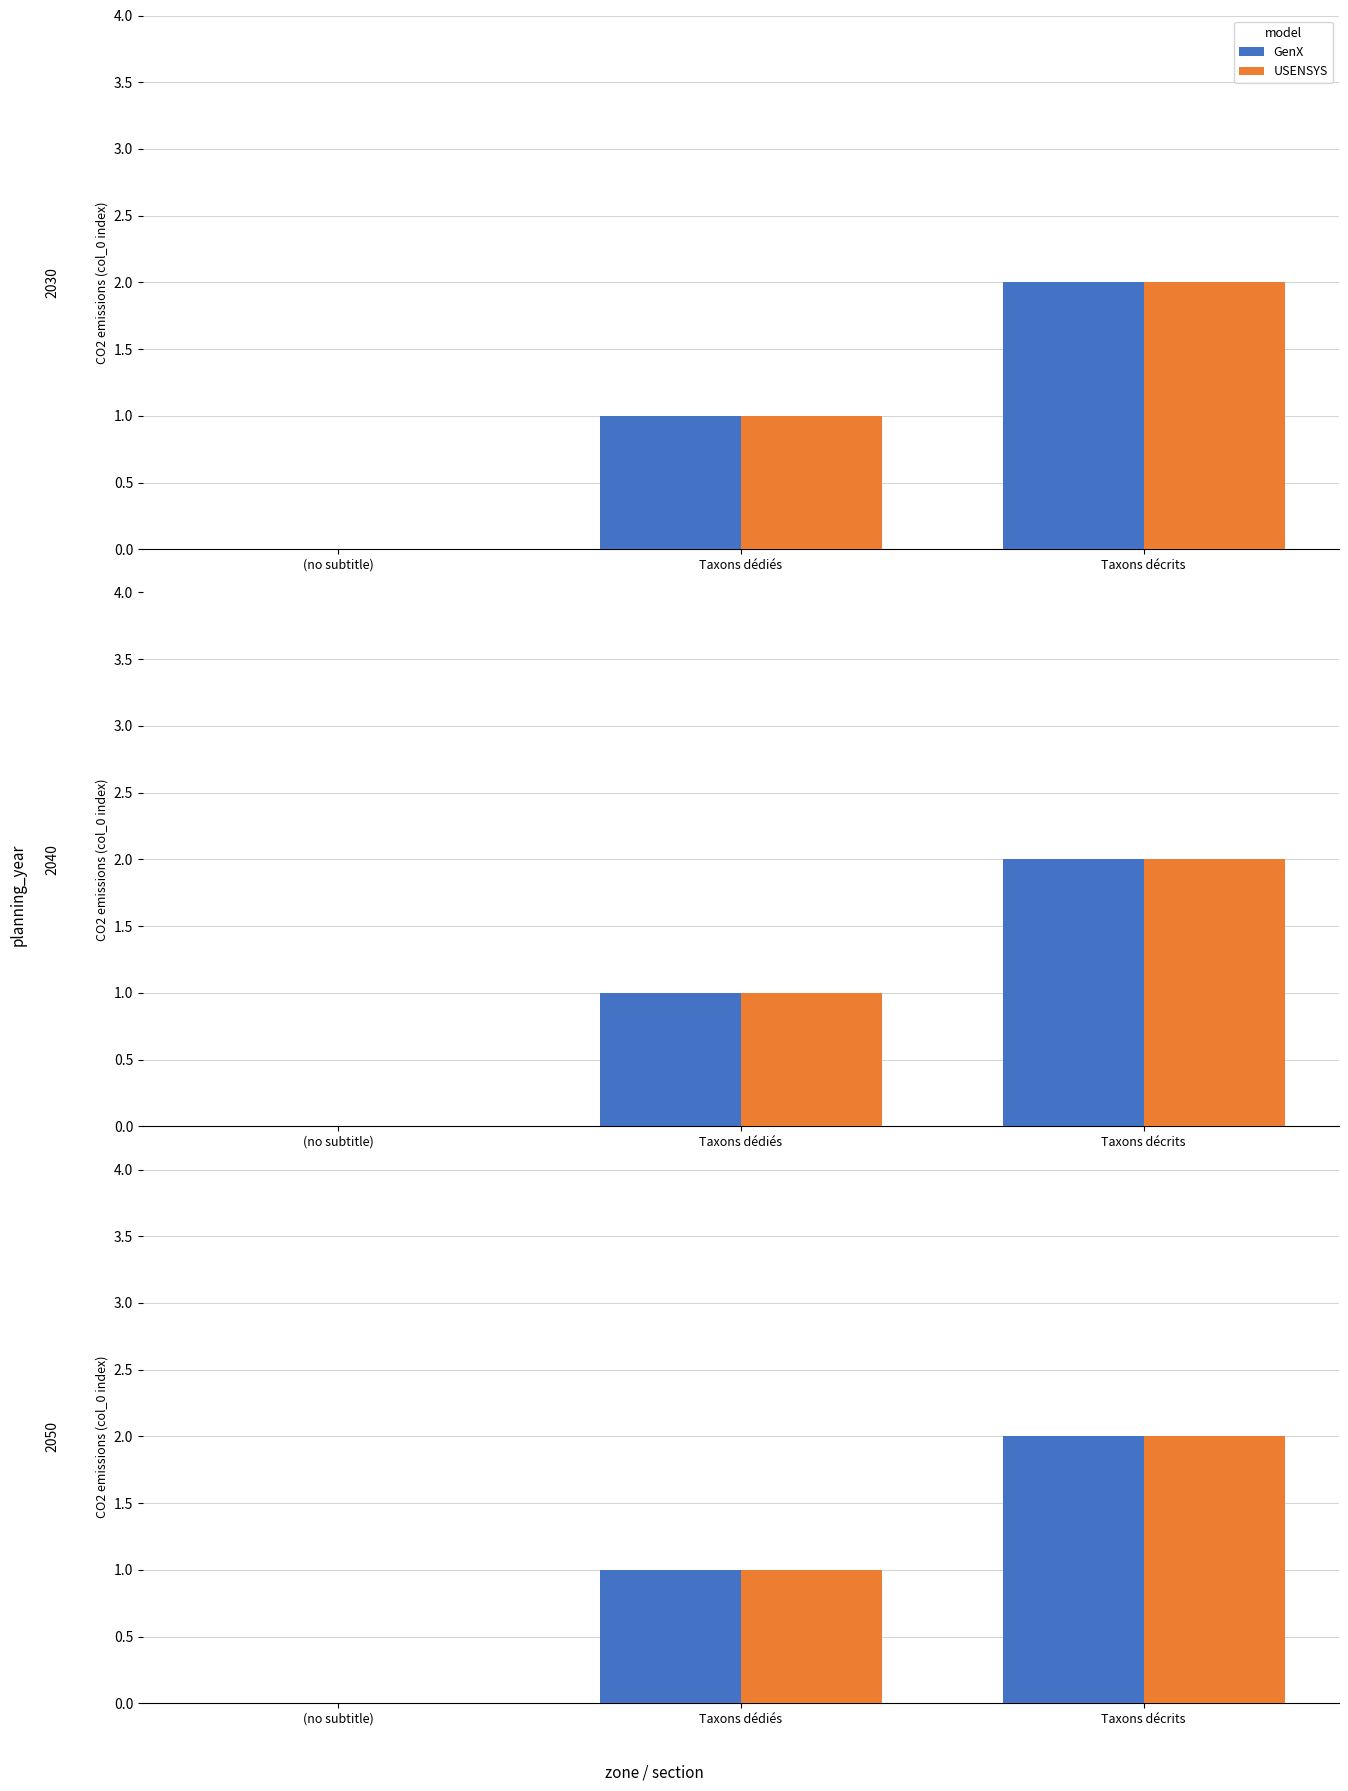

How many data points in USENSYS are less than 1?

1